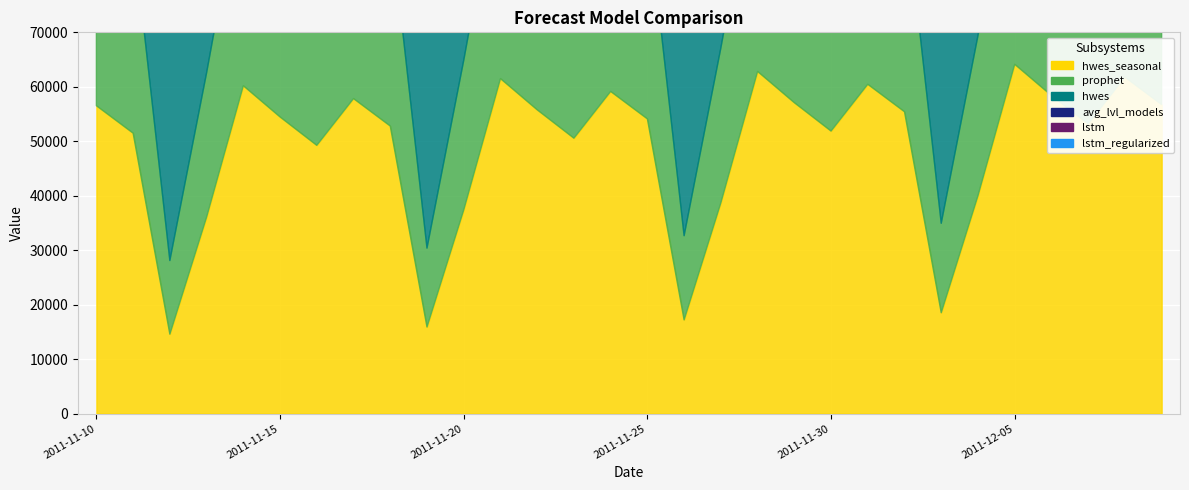

Reading right to left, extract all data points from this chart.

hwes_seasonal: 56736.3	61778.3	53188.9	58403.0	64137.6	40012.0	18517.6	55424.1	60466.1	51876.7	57090.9	62825.4	38699.9	17205.5	54112.0	59153.9	50564.5	55778.7	61513.2	37387.7	15893.3	52799.8	57841.8	49252.4	54466.5	60201.1	36075.5	14581.1	51487.6	56529.6
prophet: 40653.6	48410.2	43147.3	49709.8	42100.8	29379.8	16423.2	39685.1	47441.7	42178.8	48741.3	41132.3	28411.3	15454.7	38716.6	46473.2	41210.3	47772.8	40163.8	27442.9	14486.2	37748.1	45504.7	40241.9	46804.3	39195.3	26474.4	13517.7	36779.6	44536.2
hwes: 51447.9	51106.0	50764.2	50422.3	50080.5	49738.6	49396.7	49054.9	48713.0	48371.1	48029.3	47687.4	47345.5	47003.7	46661.8	46319.9	45978.1	45636.2	45294.3	44952.5	44610.6	44268.7	43926.9	43585.0	43243.2	42901.3	42559.4	42217.6	41875.7	41533.8
avg_lvl_models: 33454.9	33756.9	39080.5	42963.7	39279.1	30508.4	24434.6	32230.3	32797.0	35669.5	41916.6	37661.1	29631.3	23578.6	30491.8	33183.3	33547.2	39419.6	36996.2	30721.6	22941.3	29297.1	32293.5	34569.3	39780.1	37773.8	28213.2	22687.9	30056.1	31067.0
lstm: 34325.5	31477.1	33851.2	34218.8	27534.6	32040.9	33238.1	30771.3	32820.6	31498.1	29068.8	28840.8	30197.8	28990.1	26346.0	34702.1	29953.9	27978.5	28434.8	31055.6	29865.7	29231.6	31568.8	30790.9	35784.3	32836.7	24862.7	29605.2	28656.9	27294.7
lstm_regularized: 27946.3	26193.0	27443.4	28312.9	26394.6	27823.3	28322.8	28162.2	28653.2	28583.7	27110.8	26441.1	28955.3	29304.8	26751.8	27562.8	25118.7	27862.2	27180.2	27658.0	25038.9	24817.8	25392.6	25591.7	24753.2	27246.1	26214.7	27108.9	25468.5	28402.6